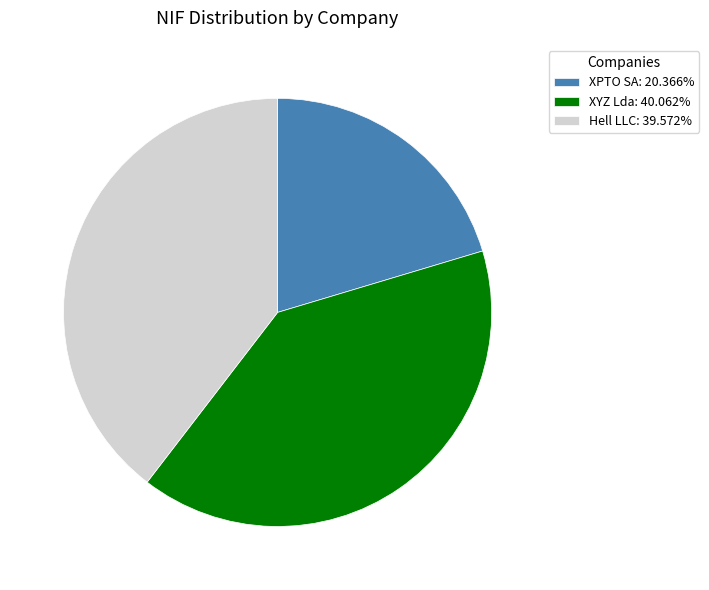

Is there any slice that represents more than half of the pie?

No